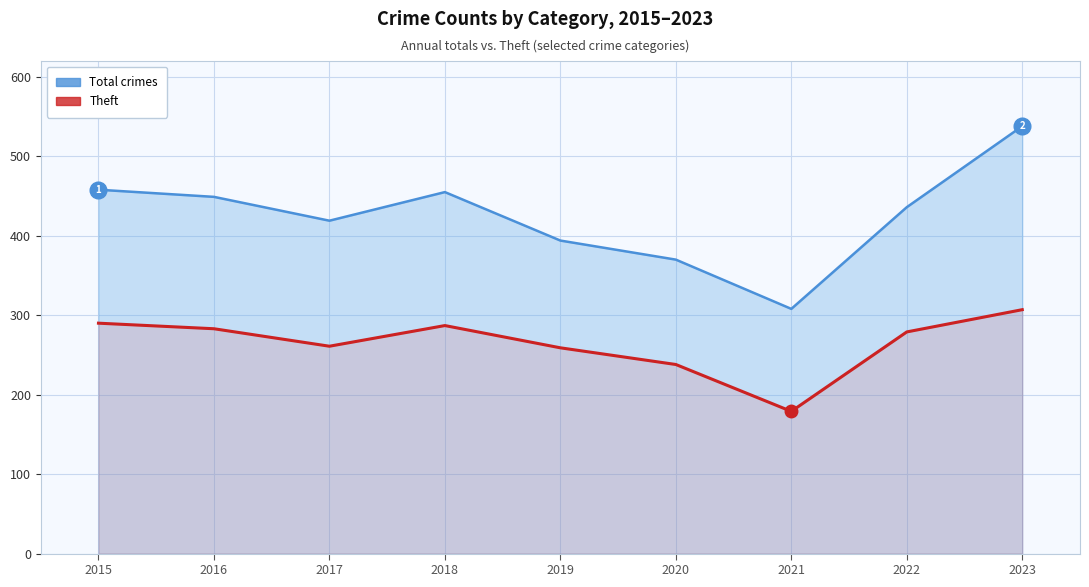

What is the highest value of the Theft series?

307